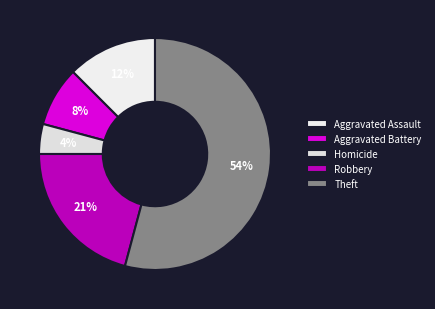

Which category has the smallest portion of the pie?

Homicide